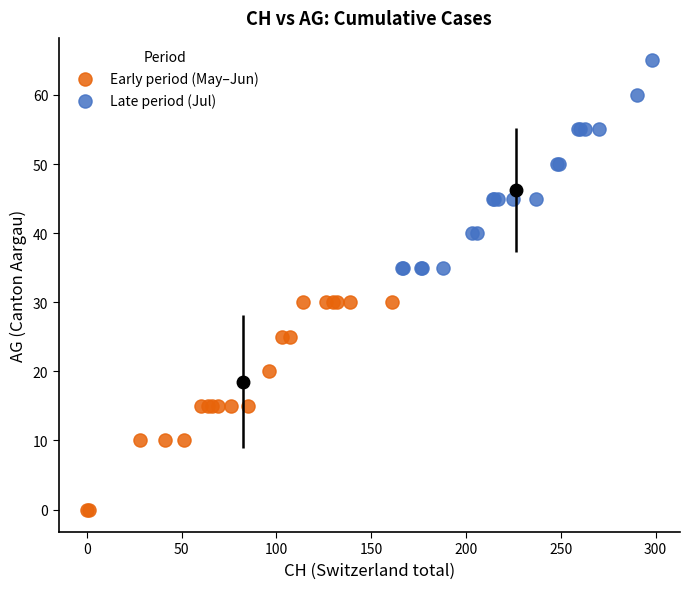

Which series reaches the maximum Y coordinate?

Late period (Jul)